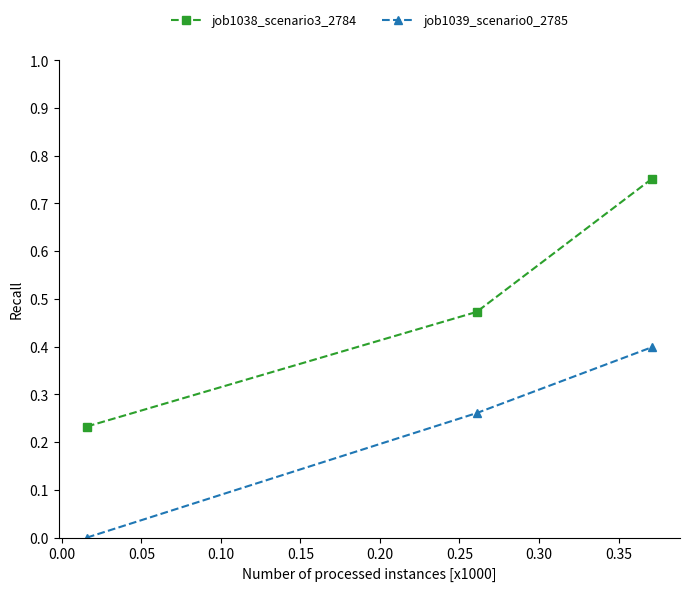

What is the difference between the maximum and minimum values in the job1039_scenario0_2785 series?

0.4